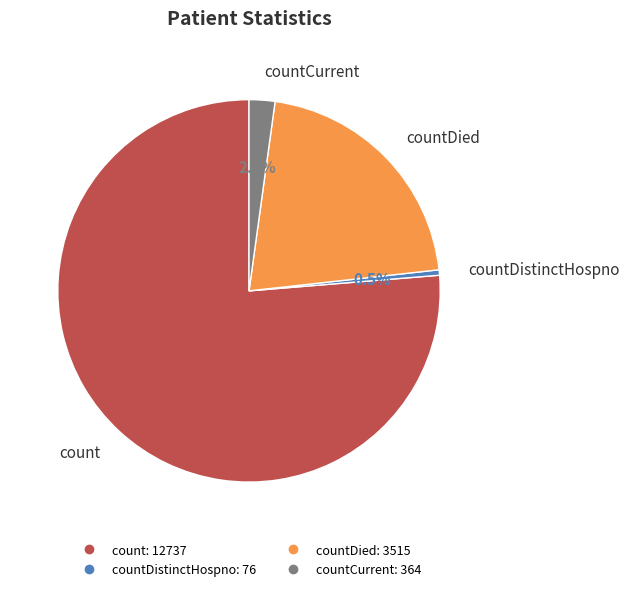

Count the number of slices in the pie.

4